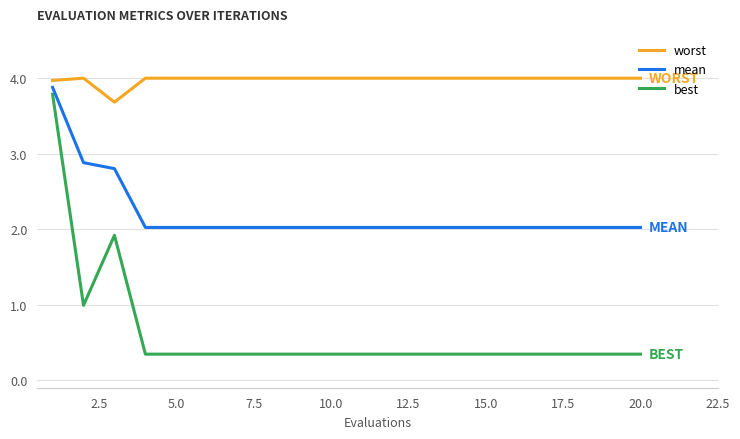

Which series has the largest total across all categories?

worst